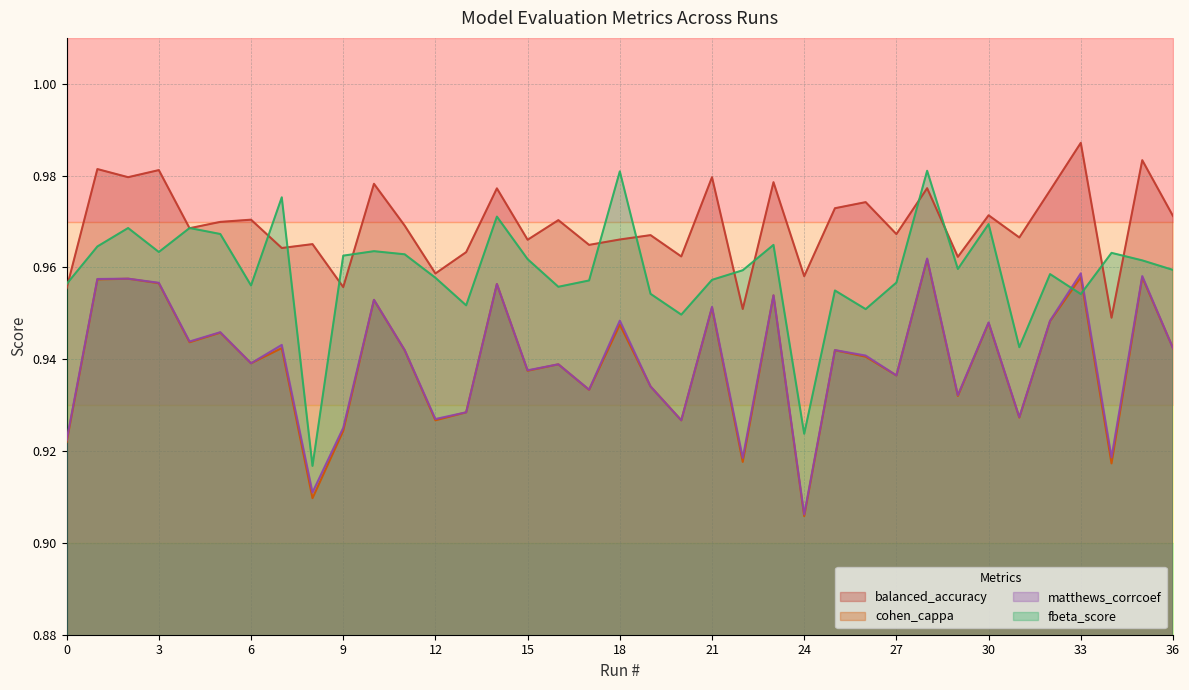

At how many categories does at least one series exceed 0?

37